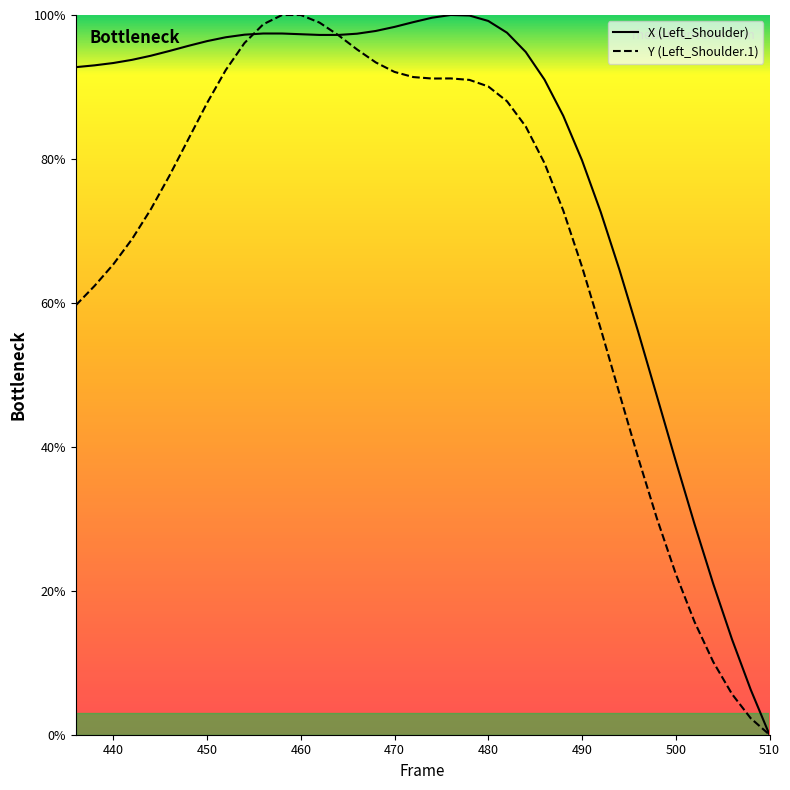

Which series has the largest range (max minus min)?

X (Left_Shoulder)